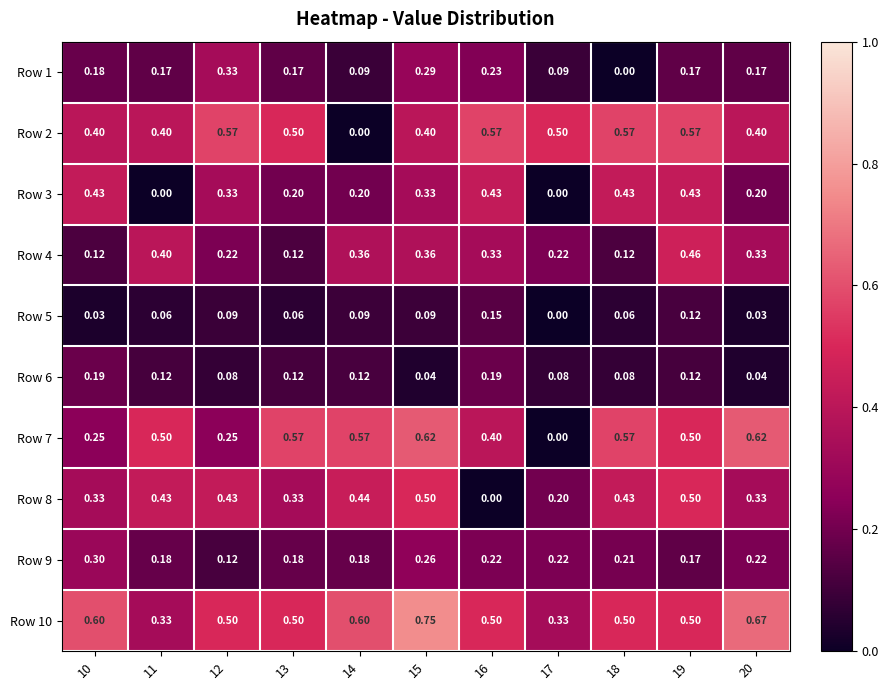

Is the value of Row 5 at 17 greater than the value of Row 9 at 12?

No